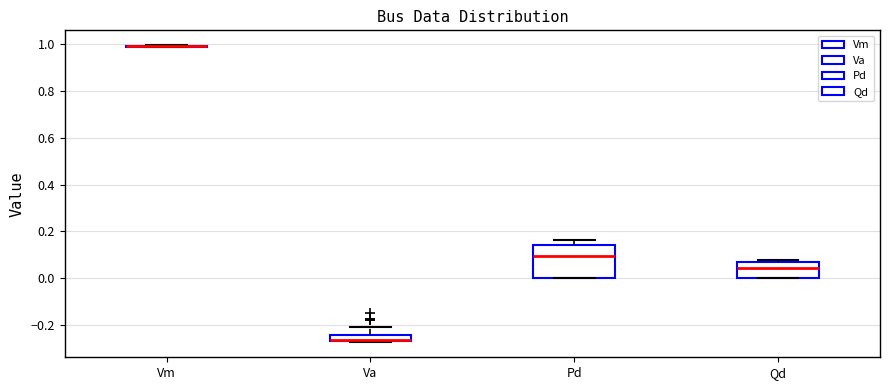

Comparing the boxes themselves (not the whiskers), which one is the tallest?

Pd